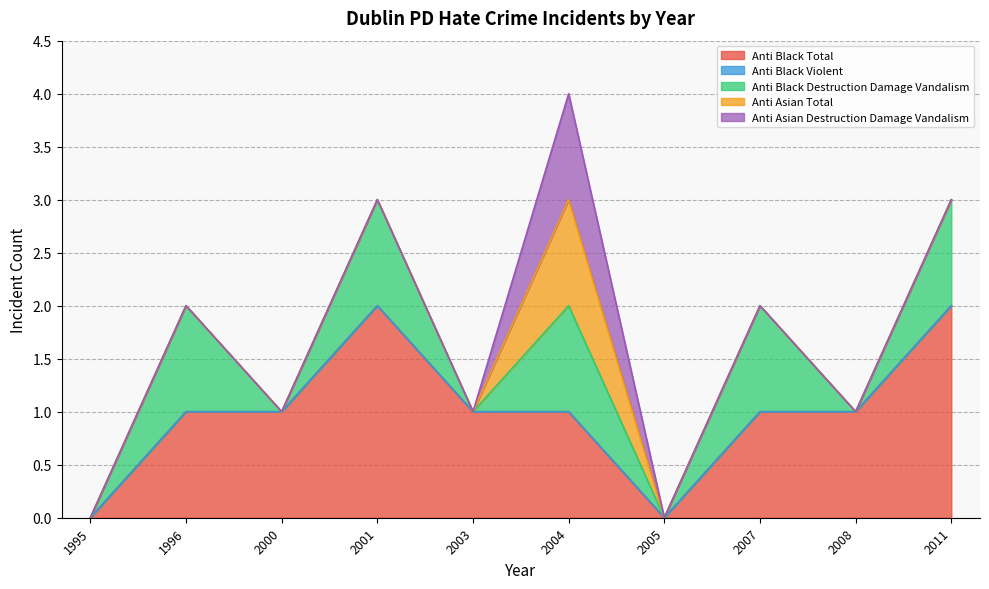

Reading left to right, list all the values displayed in this chart.

anti_black_total: 1995=0	1996=1	2000=1	2001=2	2003=1	2004=1	2005=0	2007=1	2008=1	2011=2
anti_black_violent: 1995=0	1996=0	2000=0	2001=0	2003=0	2004=0	2005=0	2007=0	2008=0	2011=0
anti_black_destruction_damage_vandalism: 1995=0	1996=1	2000=0	2001=1	2003=0	2004=1	2005=0	2007=1	2008=0	2011=1
anti_asian_total: 1995=0	1996=0	2000=0	2001=0	2003=0	2004=1	2005=0	2007=0	2008=0	2011=0
anti_asian_destruction_damage_vandalism: 1995=0	1996=0	2000=0	2001=0	2003=0	2004=1	2005=0	2007=0	2008=0	2011=0